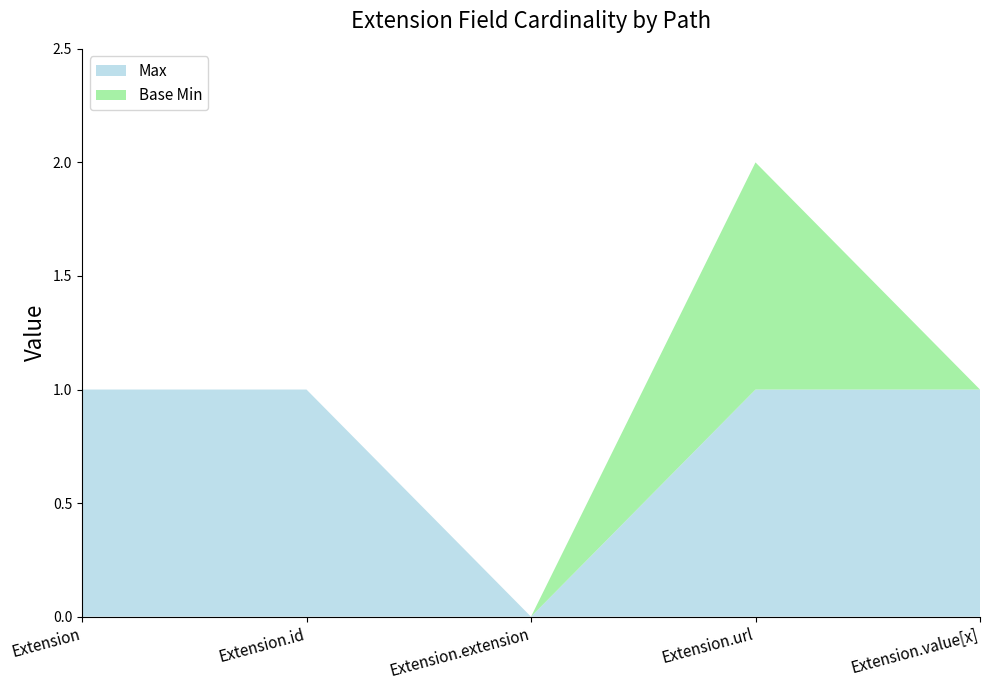

Reading right to left, extract all data points from this chart.

Max: 1	1	0	1	1
Base Min: 0	1	0	0	0